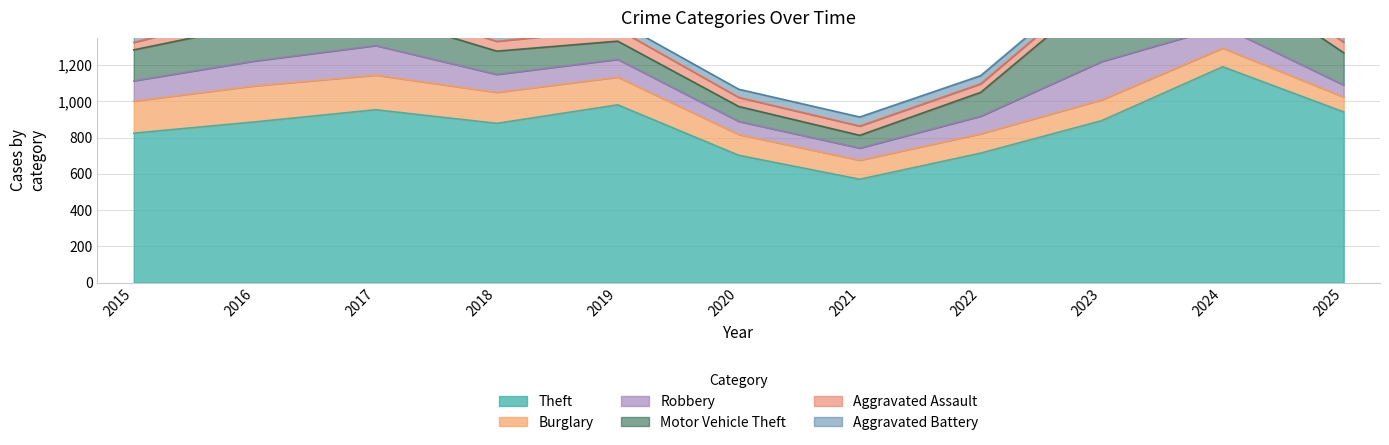

What is the difference between the highest and lowest values at 2015?

783